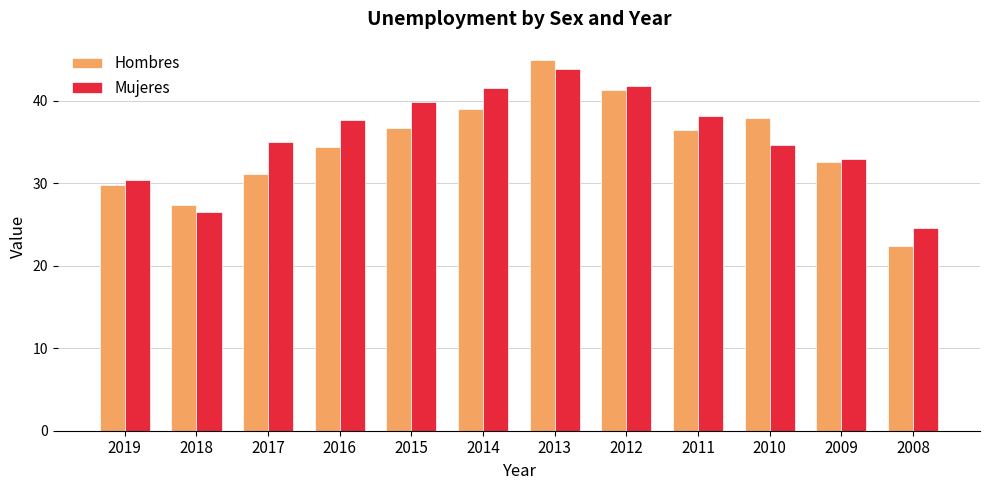

How many data points in Hombres are less than 36?

6